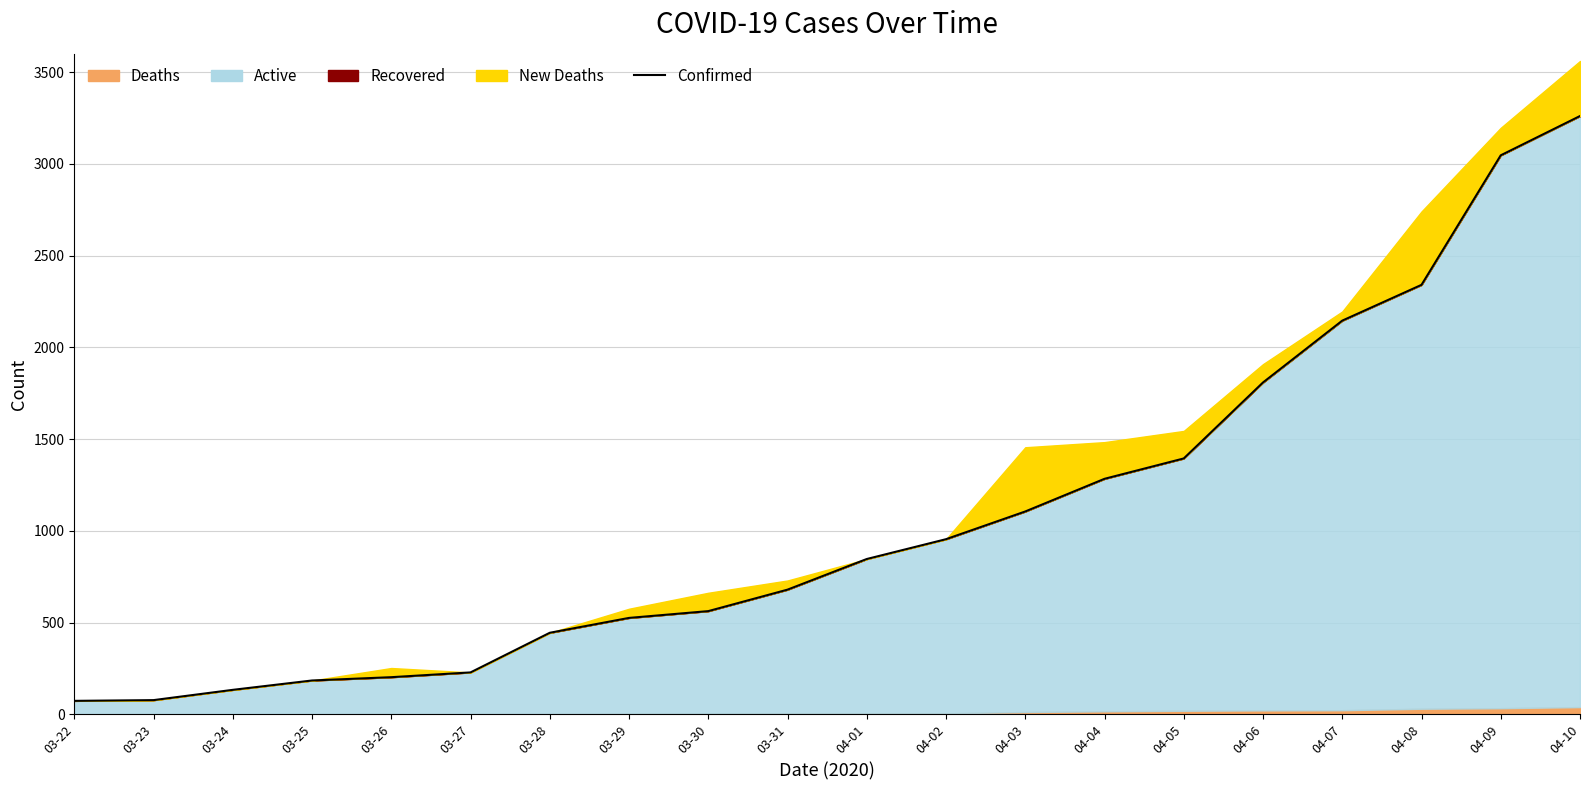

The chart shows a value of 1199 at 03-31. True or false?

False